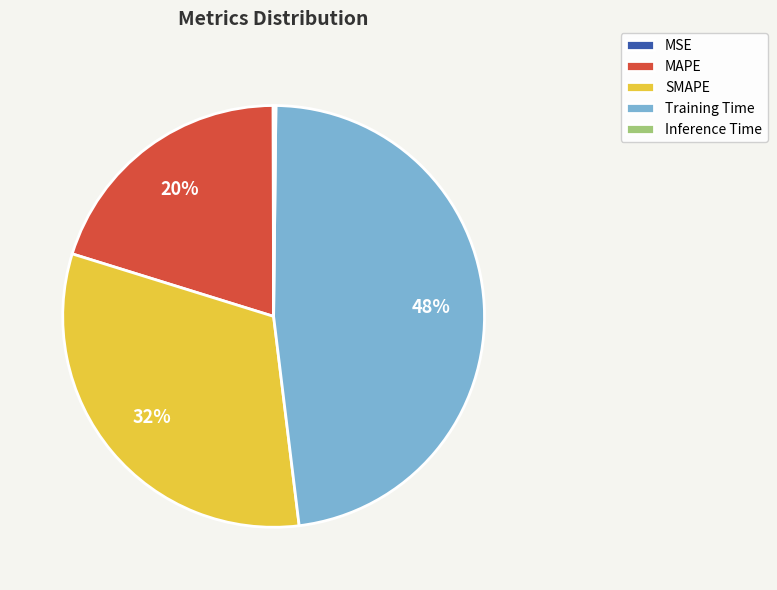

Is there a majority slice in this chart?

No